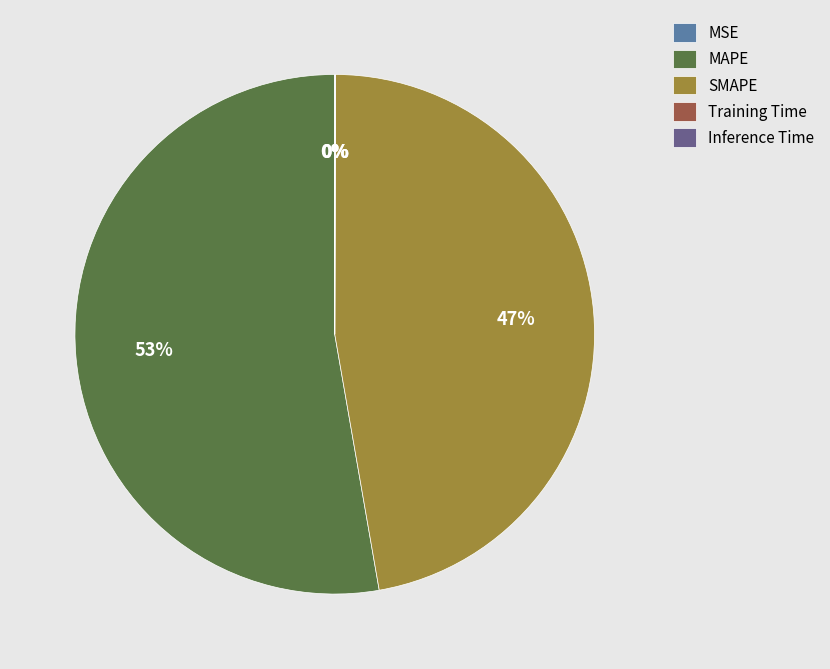

What percentage is the SMAPE slice, to the nearest percent?

47%